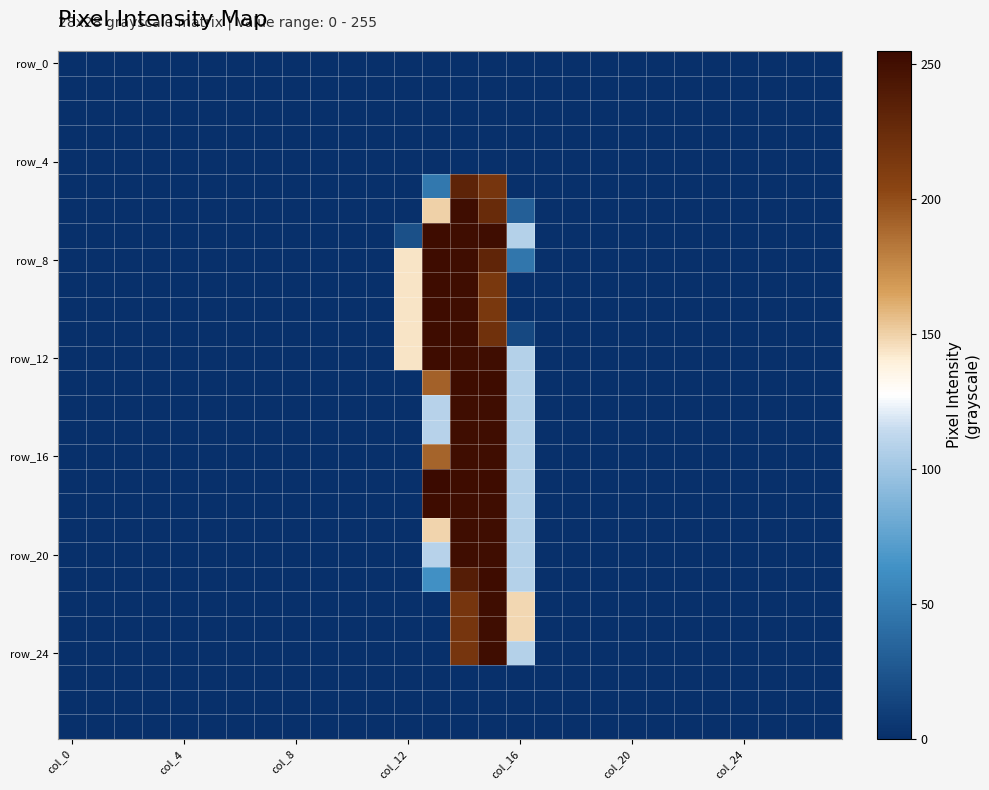

At which category is the sum across all series the highest?

14